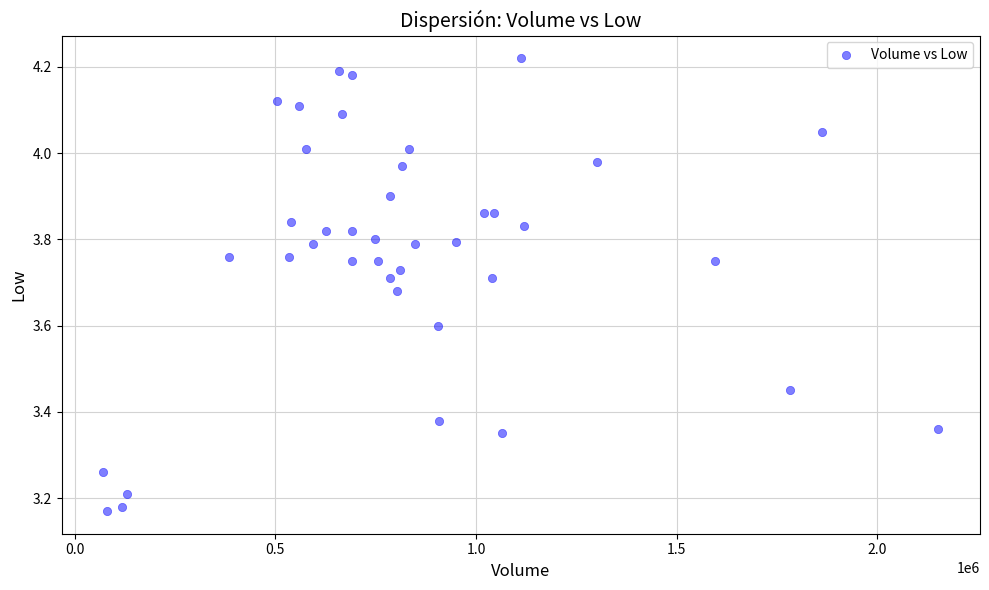

What is the range of X values (max minus min)?

2080220.0